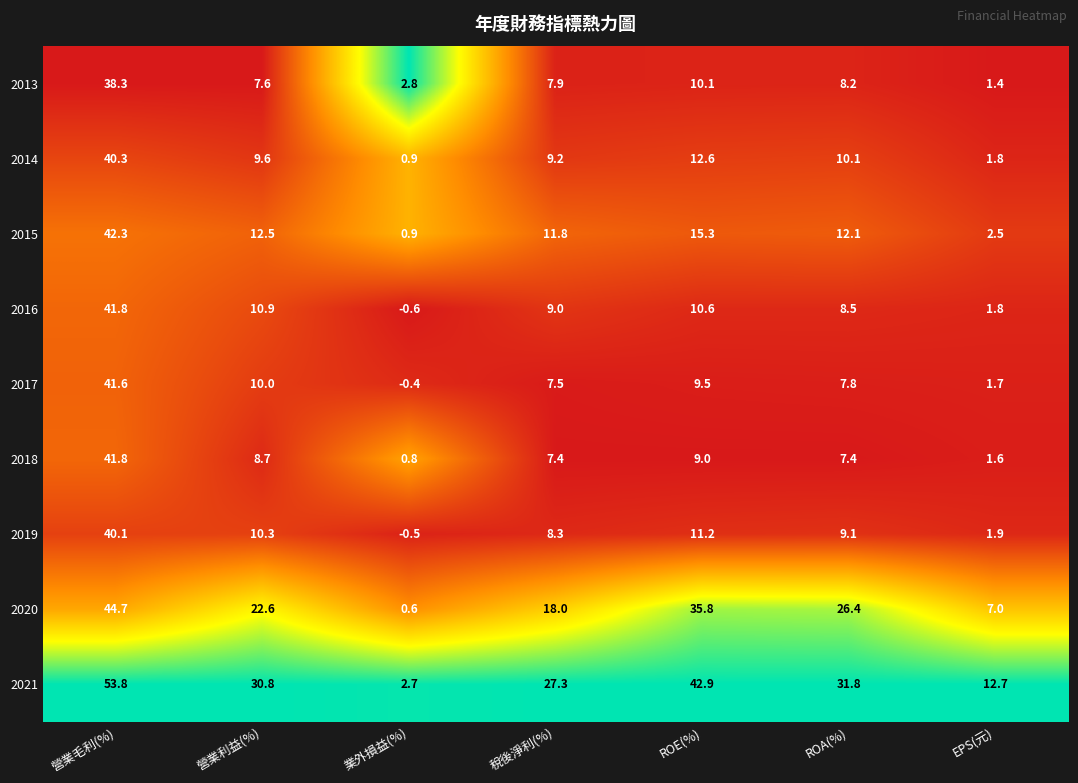

At 營業利益(%), list the series in order from smallest to largest.

2013, 2018, 2014, 2017, 2019, 2016, 2015, 2020, 2021